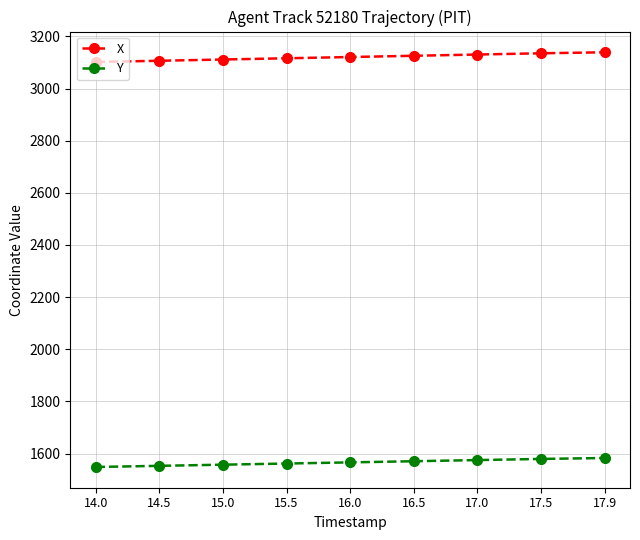

At 15.0, list the series in order from smallest to largest.

Y, X